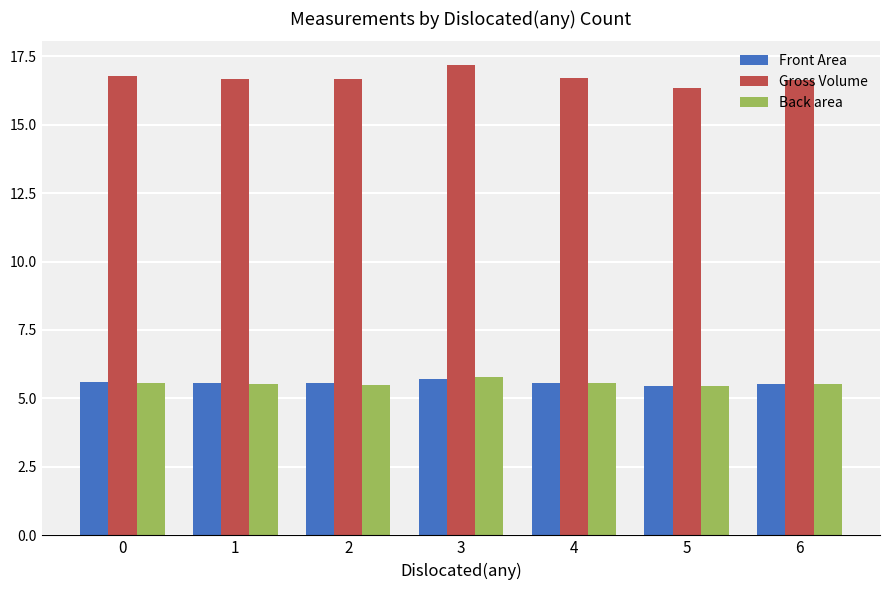

What is the smallest value displayed?

5.4